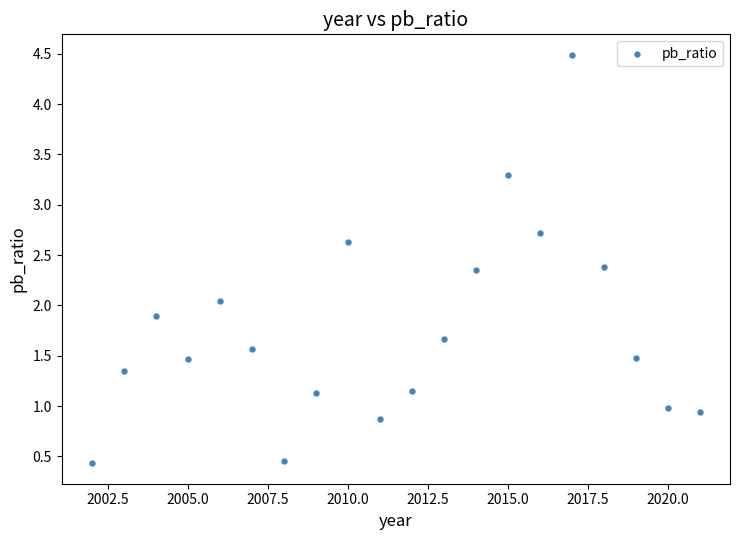

What is the range of X values (max minus min)?

19.0